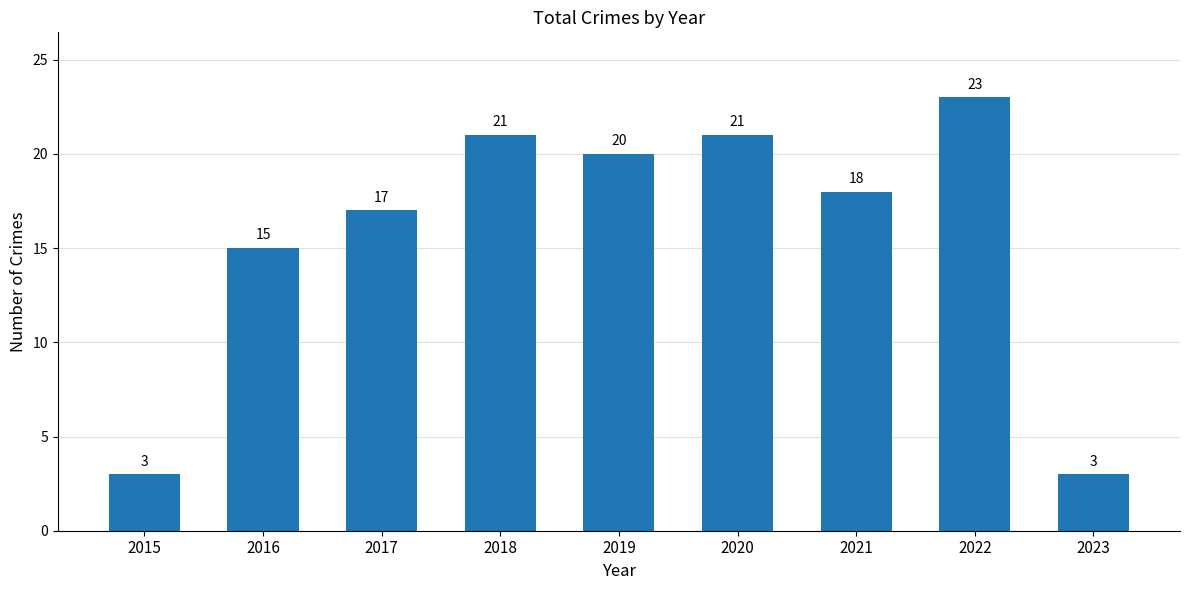

What is the approximate value at 2018?

21